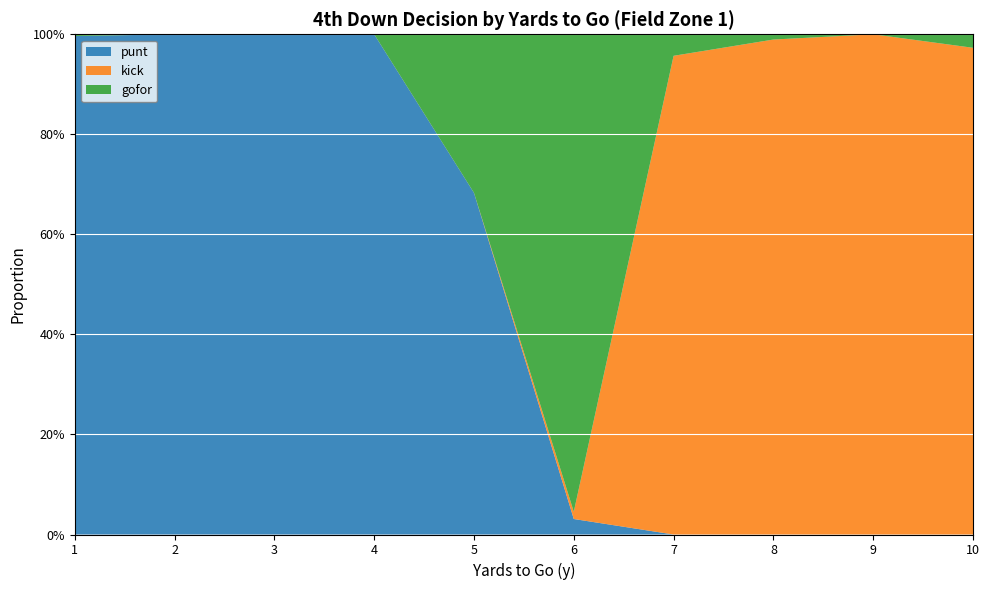

Reading left to right, what are all the values shown in this chart?

punt: 1.0	1.0	1.0	1.0	0.7	0.0	0.0	0.0	0.0	0.0
kick: 0.0	0.0	0.0	0.0	0.0	0.0	1.0	1.0	1.0	1.0
gofor: 0.0	0.0	0.0	0.0	0.3	1.0	0.0	0.0	0.0	0.0